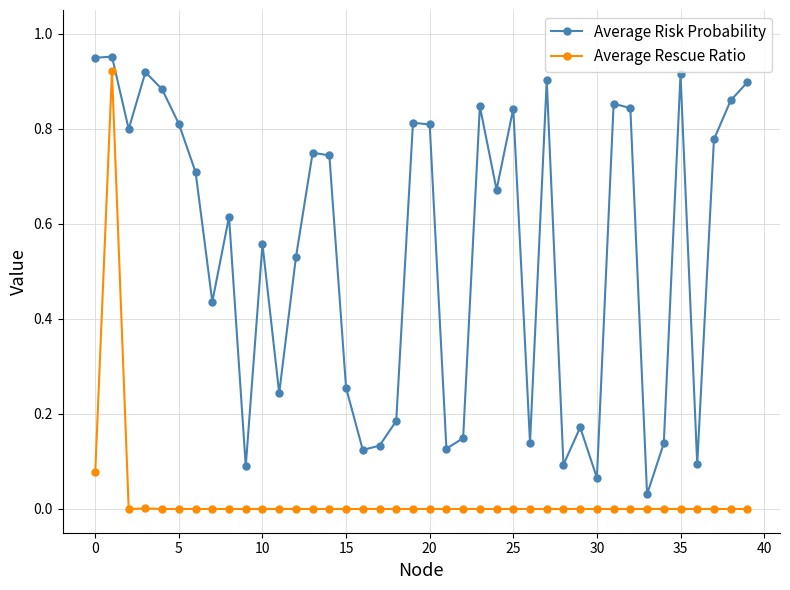

Rank the series by their average value, from highest to lowest.

Average Risk Probability, Average Rescue Ratio